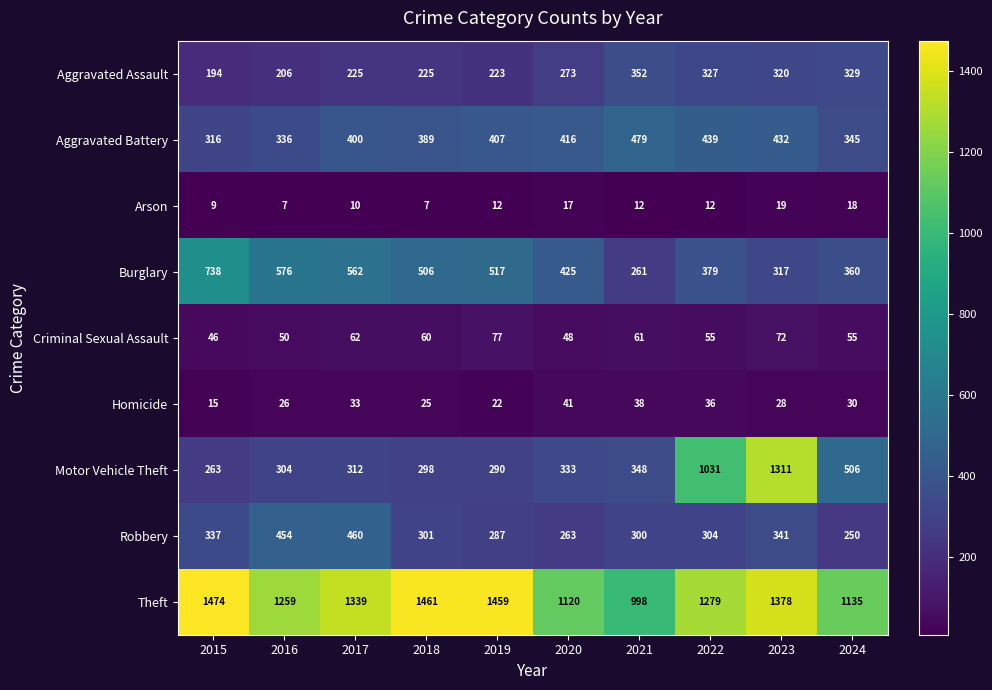

What is the total value across all series at 2024?

3028